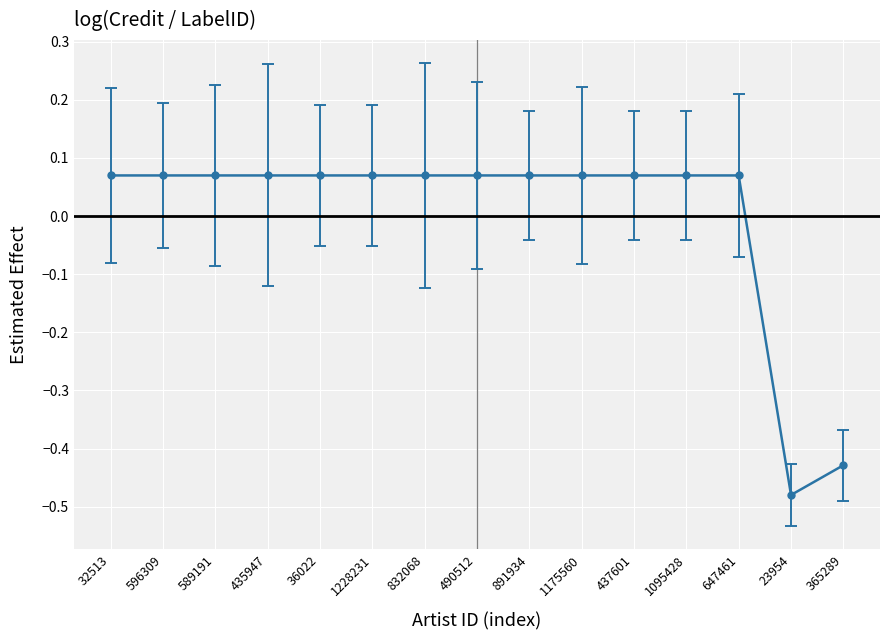

What position from the left is 832068?

7